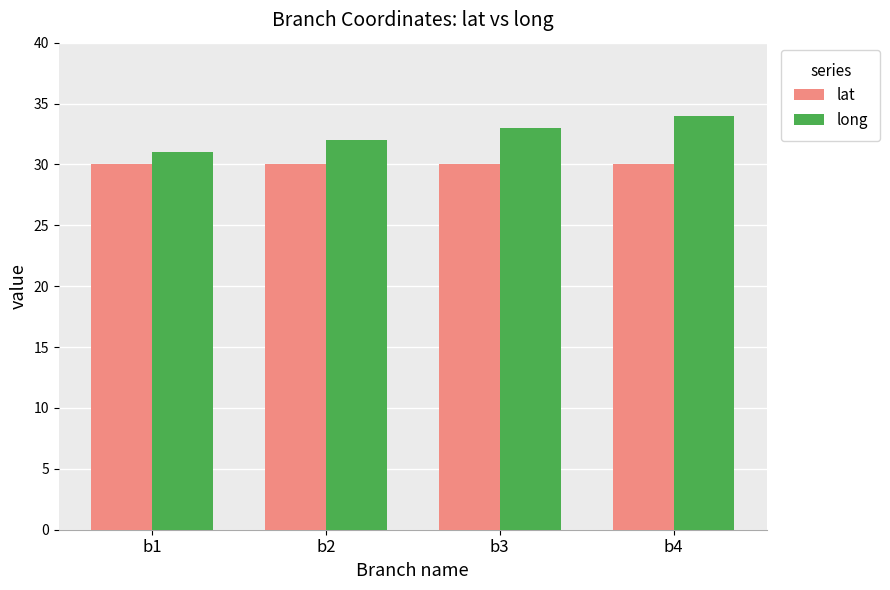

What is the greatest value displayed?

34